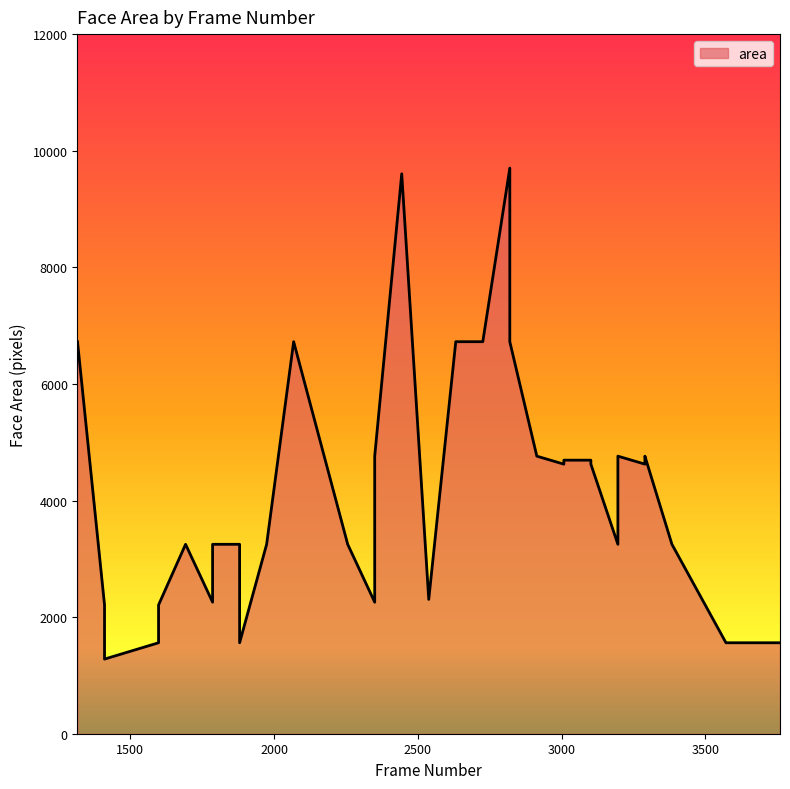

How many values are below 3249?

13